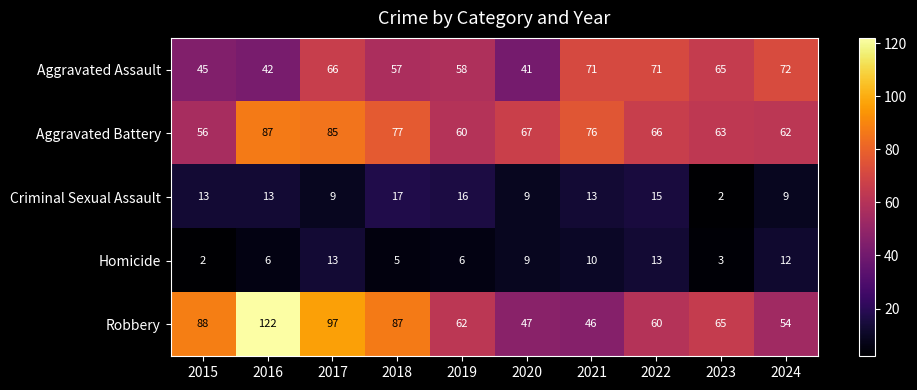

At which category does the chart reach its peak across all series?

2016